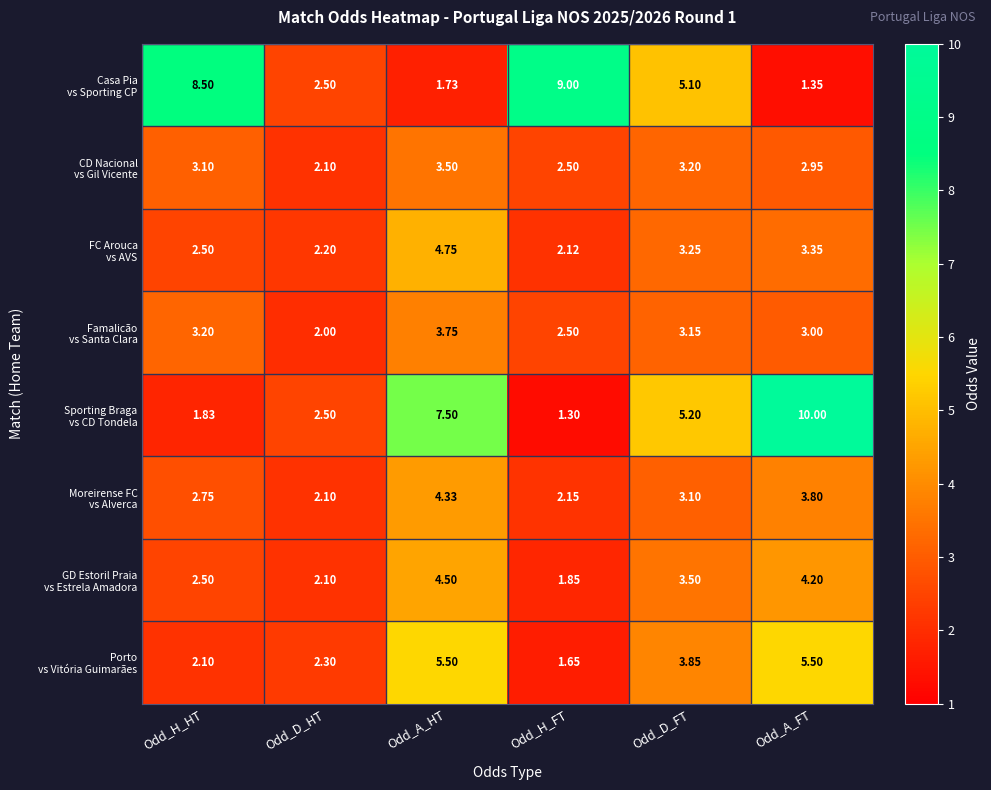

At how many categories does at least one series exceed 6?

4